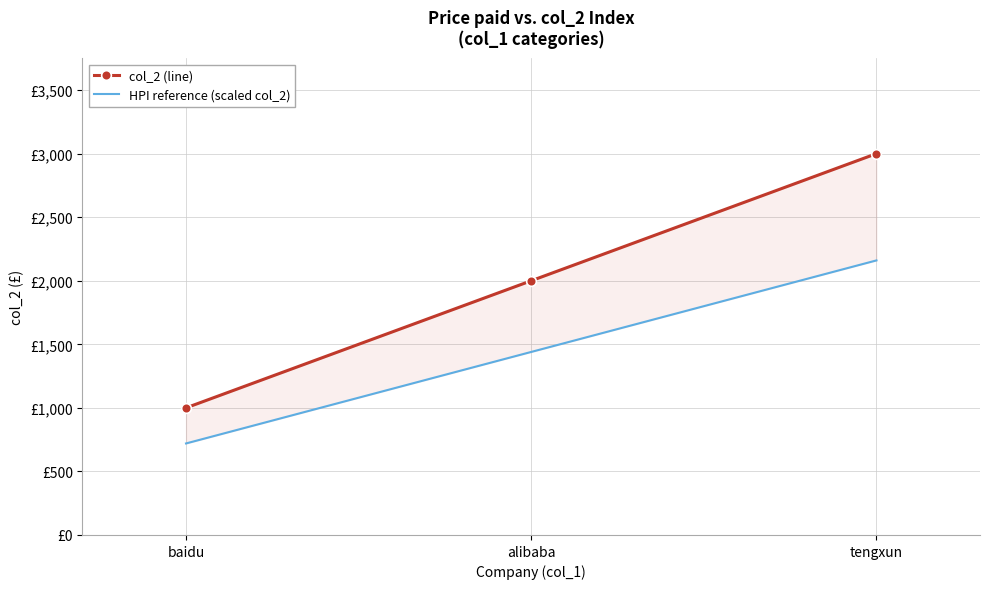

What are all the series names shown in the legend?

col_2 (line), HPI reference (scaled col_2)